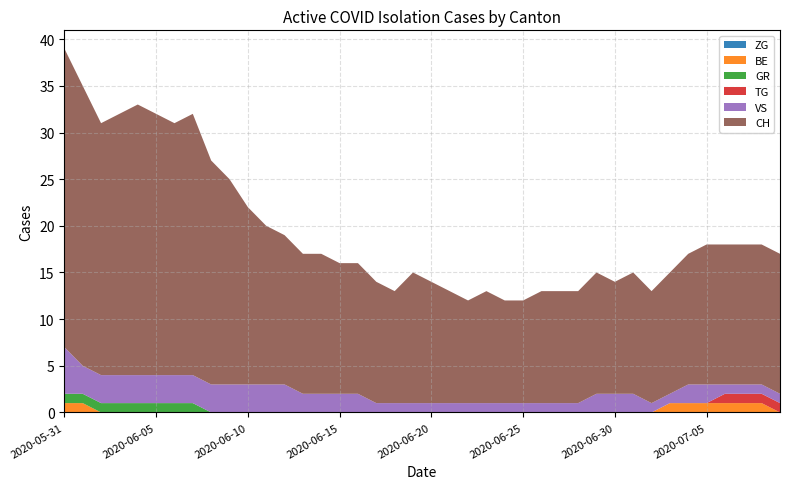

Reading left to right, what are all the values shown in this chart?

CH: 2020-05-31=32	2020-06-01=30	2020-06-02=27	2020-06-03=28	2020-06-04=29	2020-06-05=28	2020-06-06=27	2020-06-07=28	2020-06-08=24	2020-06-09=22	2020-06-10=19	2020-06-11=17	2020-06-12=16	2020-06-13=15	2020-06-14=15	2020-06-15=14	2020-06-16=14	2020-06-17=13	2020-06-18=12	2020-06-19=14	2020-06-20=13	2020-06-21=12	2020-06-22=11	2020-06-23=12	2020-06-24=11	2020-06-25=11	2020-06-26=12	2020-06-27=12	2020-06-28=12	2020-06-29=13	2020-06-30=12	2020-07-01=13	2020-07-02=12	2020-07-03=13	2020-07-04=14	2020-07-05=15	2020-07-06=15	2020-07-07=15	2020-07-08=15	2020-07-09=15
ZG: 2020-05-31=0	2020-06-01=0	2020-06-02=0	2020-06-03=0	2020-06-04=0	2020-06-05=0	2020-06-06=0	2020-06-07=0	2020-06-08=0	2020-06-09=0	2020-06-10=0	2020-06-11=0	2020-06-12=0	2020-06-13=0	2020-06-14=0	2020-06-15=0	2020-06-16=0	2020-06-17=0	2020-06-18=0	2020-06-19=0	2020-06-20=0	2020-06-21=0	2020-06-22=0	2020-06-23=0	2020-06-24=0	2020-06-25=0	2020-06-26=0	2020-06-27=0	2020-06-28=0	2020-06-29=0	2020-06-30=0	2020-07-01=0	2020-07-02=0	2020-07-03=0	2020-07-04=0	2020-07-05=0	2020-07-06=0	2020-07-07=0	2020-07-08=0	2020-07-09=0
VS: 2020-05-31=5	2020-06-01=3	2020-06-02=3	2020-06-03=3	2020-06-04=3	2020-06-05=3	2020-06-06=3	2020-06-07=3	2020-06-08=3	2020-06-09=3	2020-06-10=3	2020-06-11=3	2020-06-12=3	2020-06-13=2	2020-06-14=2	2020-06-15=2	2020-06-16=2	2020-06-17=1	2020-06-18=1	2020-06-19=1	2020-06-20=1	2020-06-21=1	2020-06-22=1	2020-06-23=1	2020-06-24=1	2020-06-25=1	2020-06-26=1	2020-06-27=1	2020-06-28=1	2020-06-29=2	2020-06-30=2	2020-07-01=2	2020-07-02=1	2020-07-03=1	2020-07-04=2	2020-07-05=2	2020-07-06=1	2020-07-07=1	2020-07-08=1	2020-07-09=1
GR: 2020-05-31=1	2020-06-01=1	2020-06-02=1	2020-06-03=1	2020-06-04=1	2020-06-05=1	2020-06-06=1	2020-06-07=1	2020-06-08=0	2020-06-09=0	2020-06-10=0	2020-06-11=0	2020-06-12=0	2020-06-13=0	2020-06-14=0	2020-06-15=0	2020-06-16=0	2020-06-17=0	2020-06-18=0	2020-06-19=0	2020-06-20=0	2020-06-21=0	2020-06-22=0	2020-06-23=0	2020-06-24=0	2020-06-25=0	2020-06-26=0	2020-06-27=0	2020-06-28=0	2020-06-29=0	2020-06-30=0	2020-07-01=0	2020-07-02=0	2020-07-03=0	2020-07-04=0	2020-07-05=0	2020-07-06=0	2020-07-07=0	2020-07-08=0	2020-07-09=0
TG: 2020-05-31=0	2020-06-01=0	2020-06-02=0	2020-06-03=0	2020-06-04=0	2020-06-05=0	2020-06-06=0	2020-06-07=0	2020-06-08=0	2020-06-09=0	2020-06-10=0	2020-06-11=0	2020-06-12=0	2020-06-13=0	2020-06-14=0	2020-06-15=0	2020-06-16=0	2020-06-17=0	2020-06-18=0	2020-06-19=0	2020-06-20=0	2020-06-21=0	2020-06-22=0	2020-06-23=0	2020-06-24=0	2020-06-25=0	2020-06-26=0	2020-06-27=0	2020-06-28=0	2020-06-29=0	2020-06-30=0	2020-07-01=0	2020-07-02=0	2020-07-03=0	2020-07-04=0	2020-07-05=0	2020-07-06=1	2020-07-07=1	2020-07-08=1	2020-07-09=1
BE: 2020-05-31=1	2020-06-01=1	2020-06-02=0	2020-06-03=0	2020-06-04=0	2020-06-05=0	2020-06-06=0	2020-06-07=0	2020-06-08=0	2020-06-09=0	2020-06-10=0	2020-06-11=0	2020-06-12=0	2020-06-13=0	2020-06-14=0	2020-06-15=0	2020-06-16=0	2020-06-17=0	2020-06-18=0	2020-06-19=0	2020-06-20=0	2020-06-21=0	2020-06-22=0	2020-06-23=0	2020-06-24=0	2020-06-25=0	2020-06-26=0	2020-06-27=0	2020-06-28=0	2020-06-29=0	2020-06-30=0	2020-07-01=0	2020-07-02=0	2020-07-03=1	2020-07-04=1	2020-07-05=1	2020-07-06=1	2020-07-07=1	2020-07-08=1	2020-07-09=0